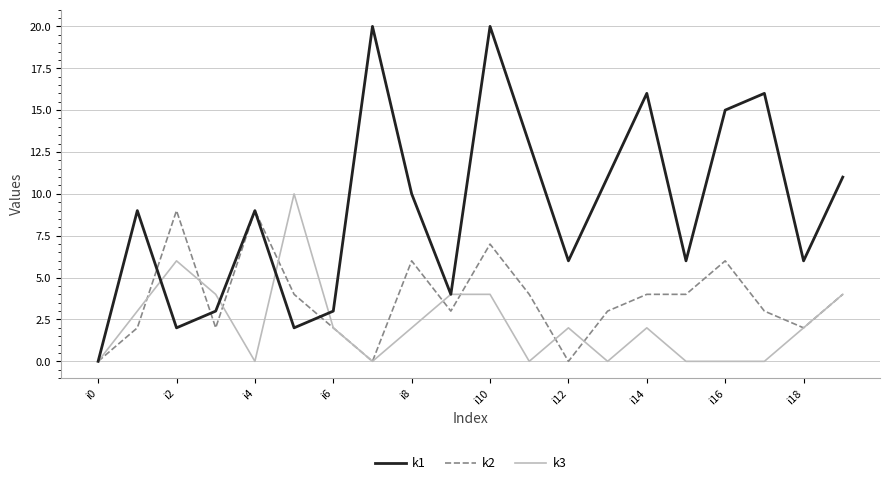

What is the greatest value displayed?

20